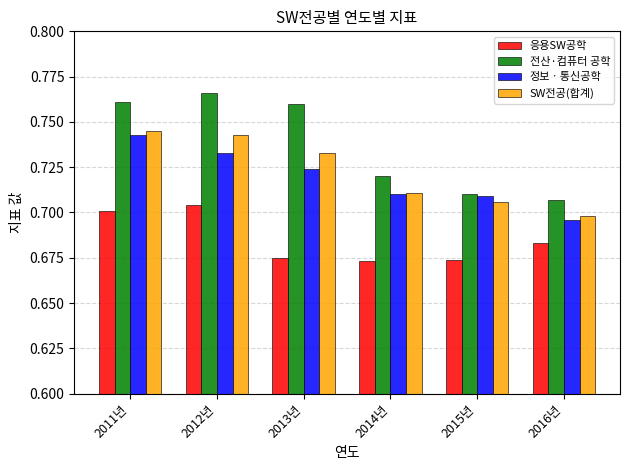

Which series changed the most between 2014년 and 2016년?

정보ㆍ통신공학